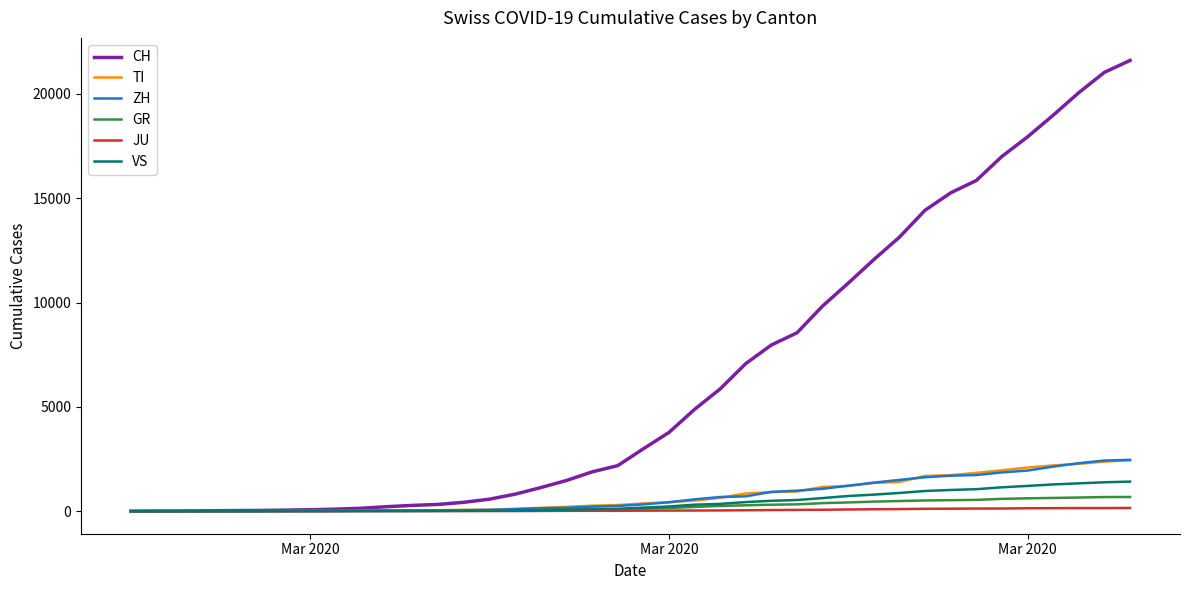

Which series has the largest total across all categories?

CH